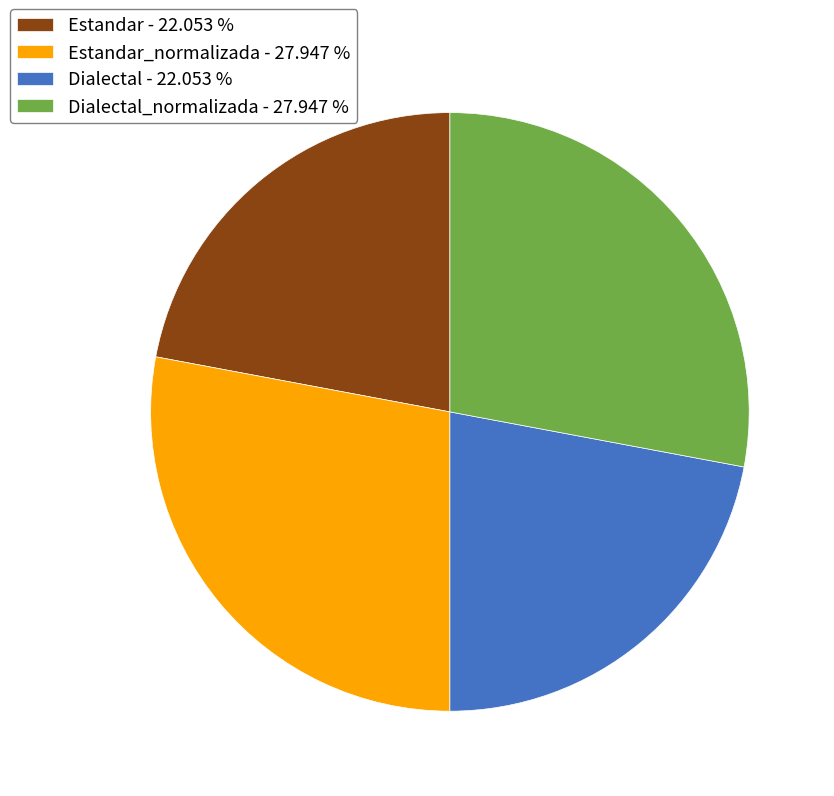

Approximately how many times larger is the value at Dialectal_normalizada - 27.947 % compared to Estandar_normalizada - 27.947 %?

1.0